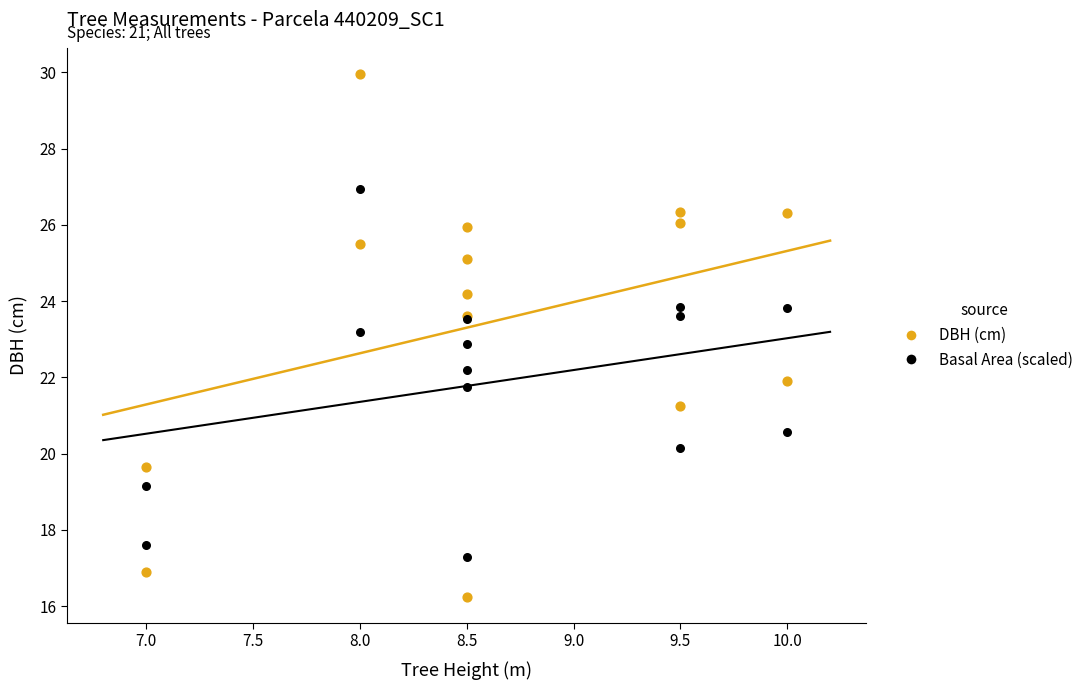

Which series reaches the minimum Y coordinate?

DBH (cm)